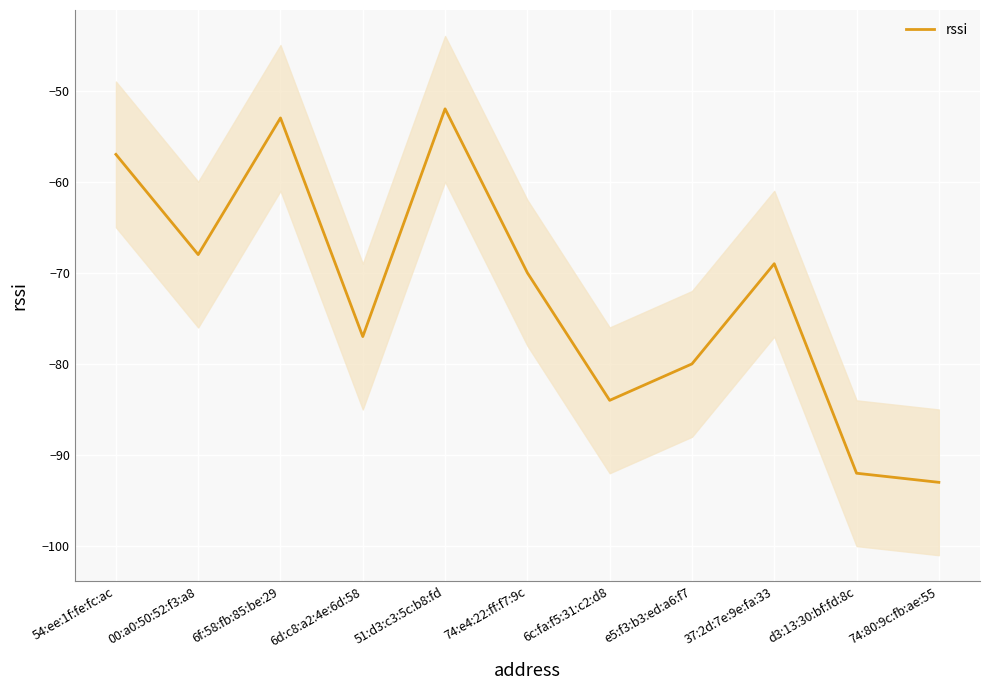

Which has a higher value, 6c:fa:f5:31:c2:d8 or 74:e4:22:ff:f7:9c?

74:e4:22:ff:f7:9c